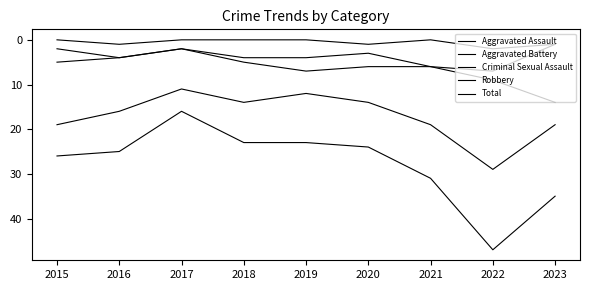

Rank the series by their maximum value, from lowest to highest.

Criminal Sexual Assault, Aggravated Assault, Aggravated Battery, Robbery, Total